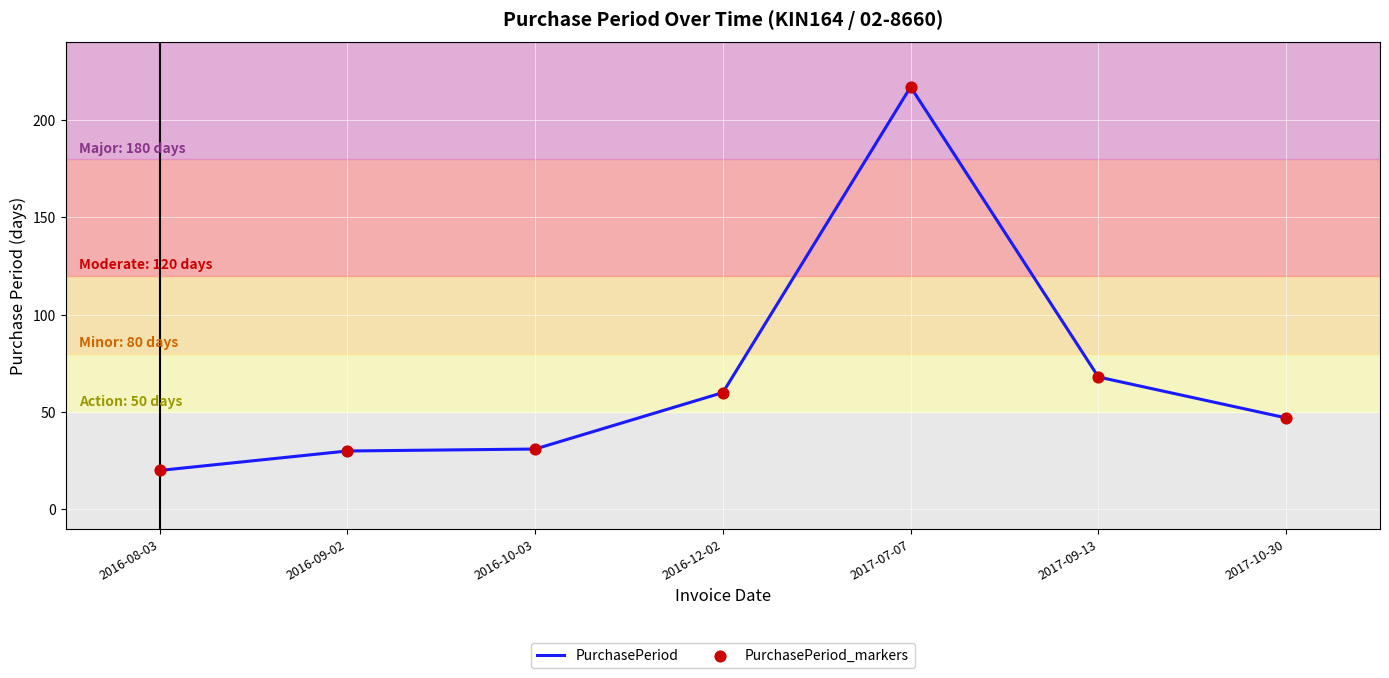

At which category does the chart reach its minimum across all series?

2016-08-03